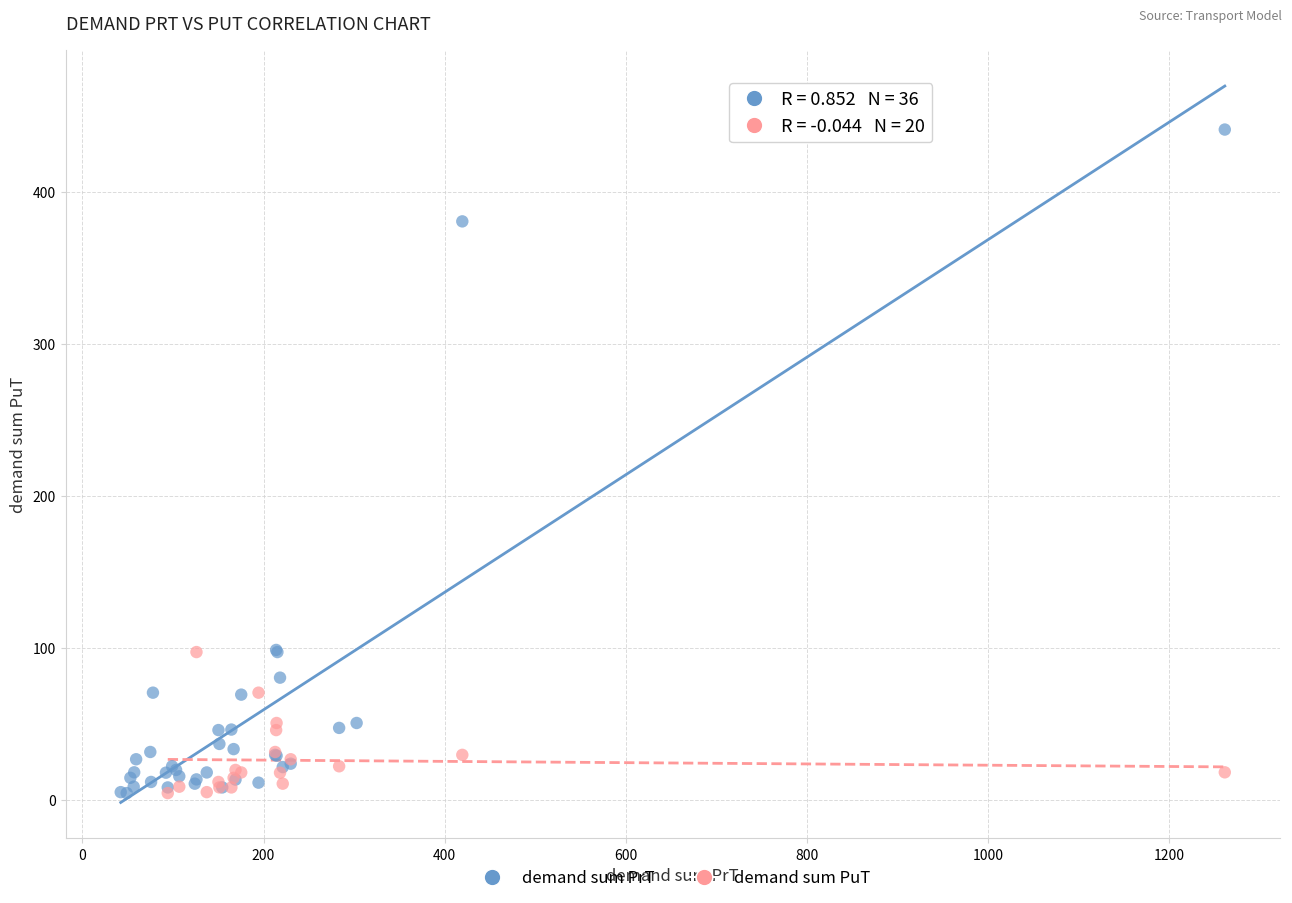

Which series contains the highest Y value?

demand sum PrT